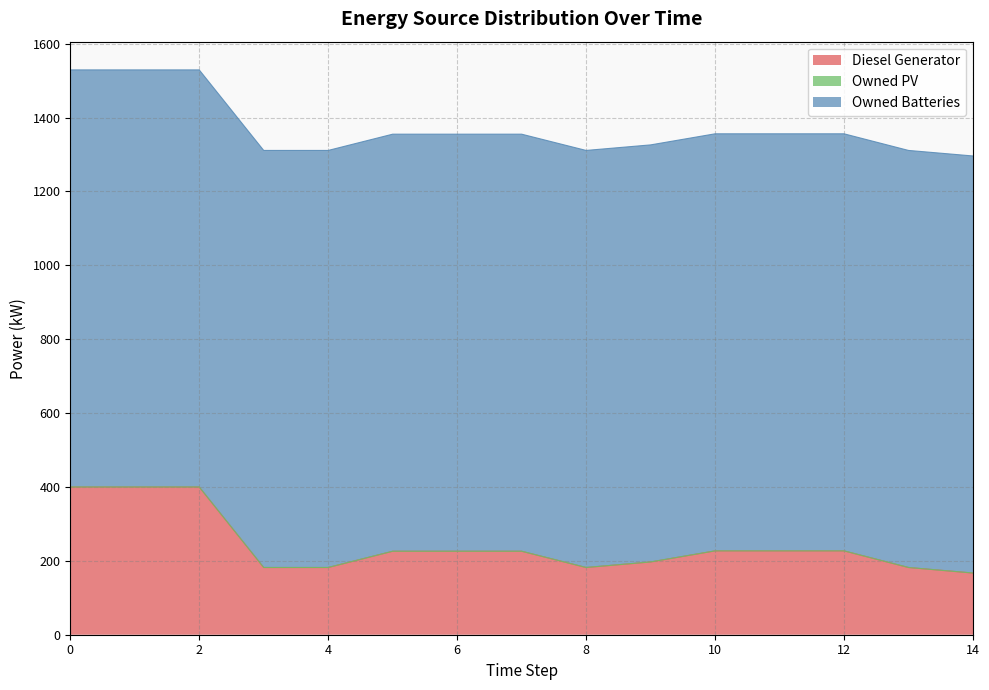

What is the minimum value for Owned Batteries?

1129